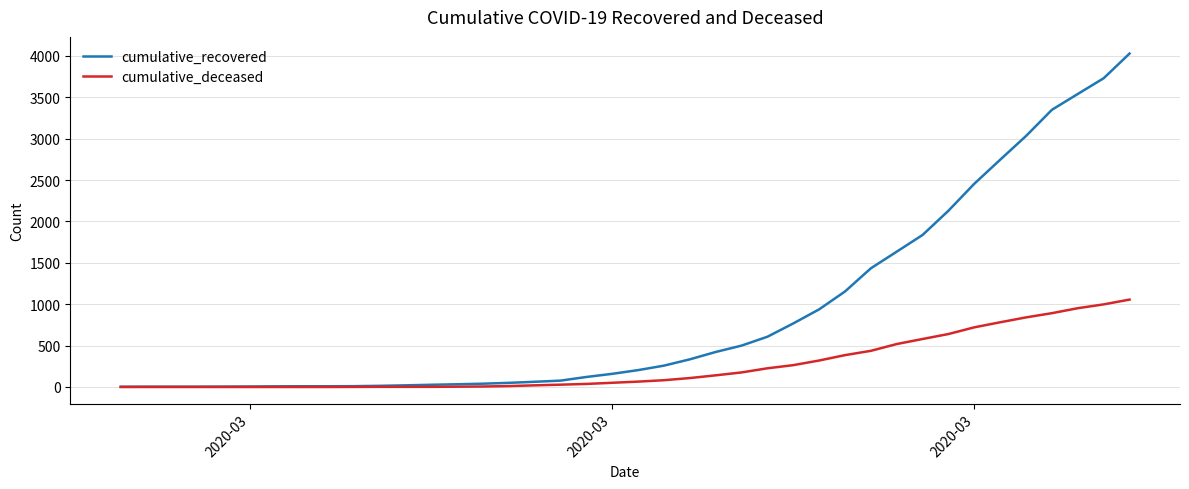

Which series has the largest range (max minus min)?

cumulative_recovered